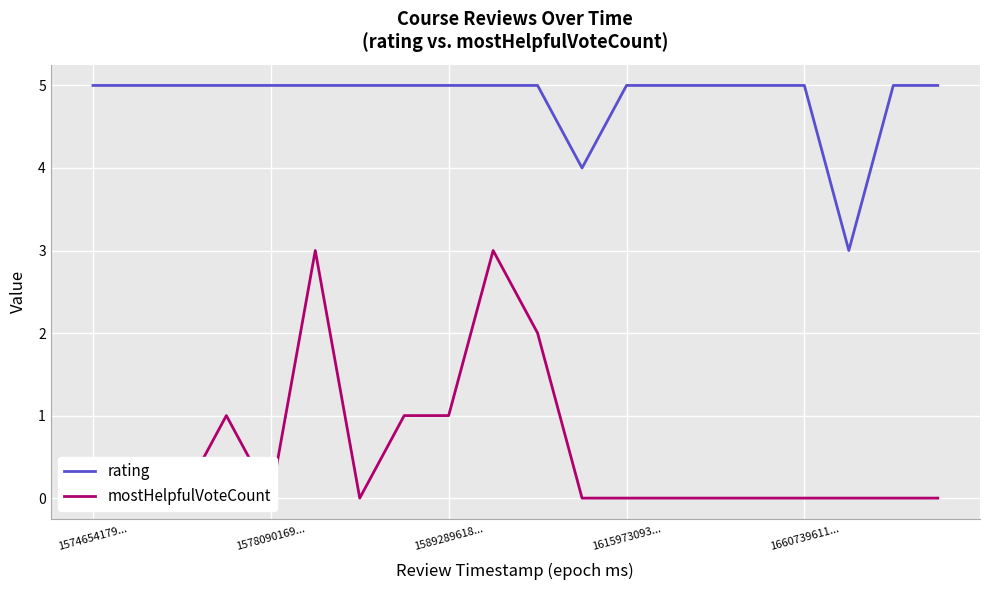

What is the maximum value for rating?

5